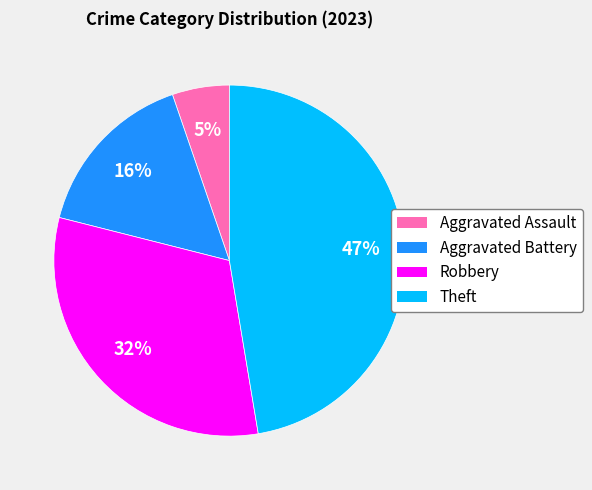

To the nearest percent, what is the difference between the largest and smallest slice percentages?

42%